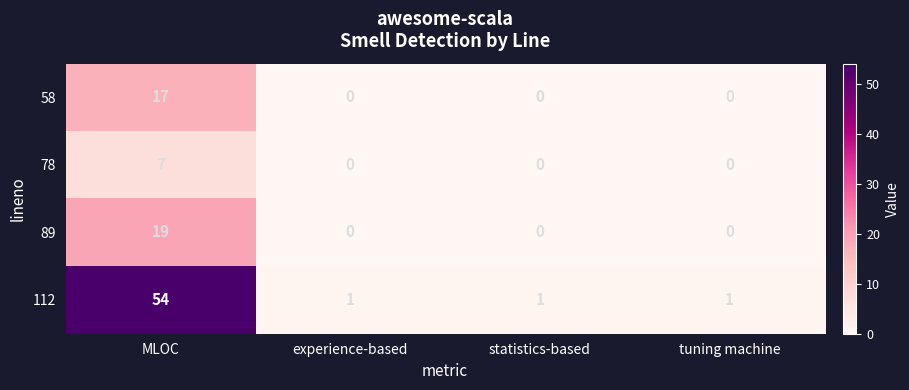

How many 89 values are between 0 and 19?

4